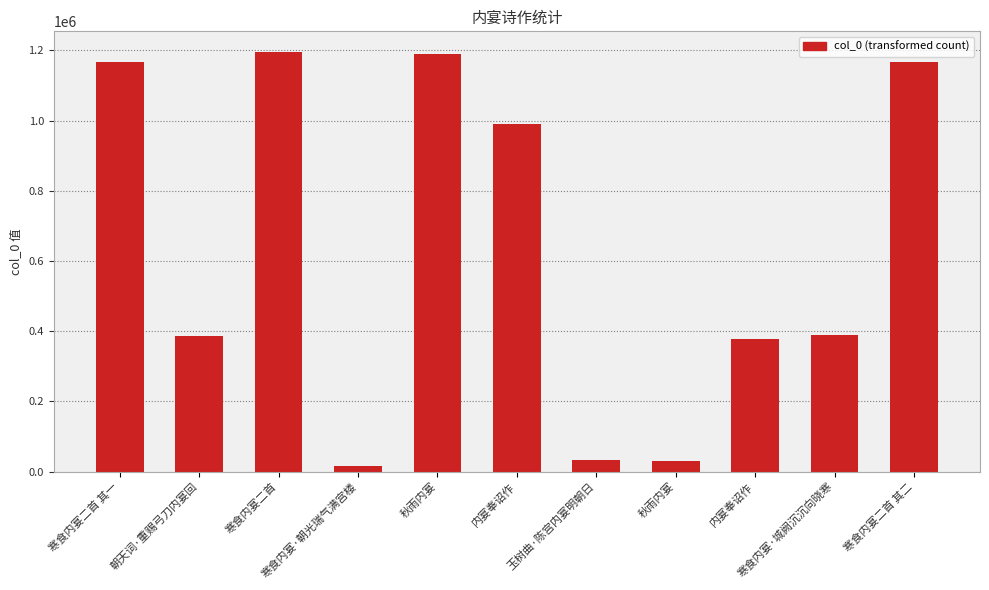

What is the average value?

631057